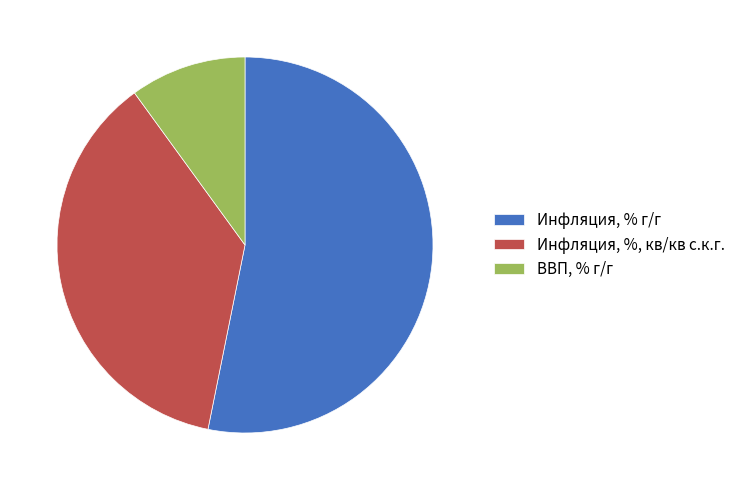

True or false: Инфляция, %, кв/кв с.к.г. accounts for 37% of the total.

True